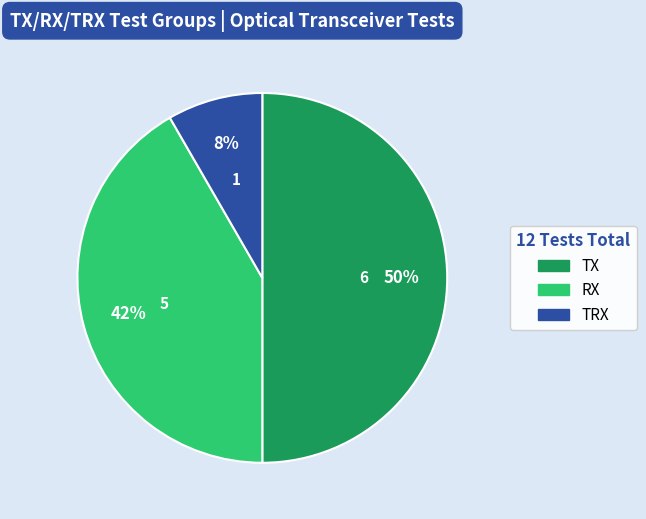

To the nearest percent, what is the average slice percentage?

33%